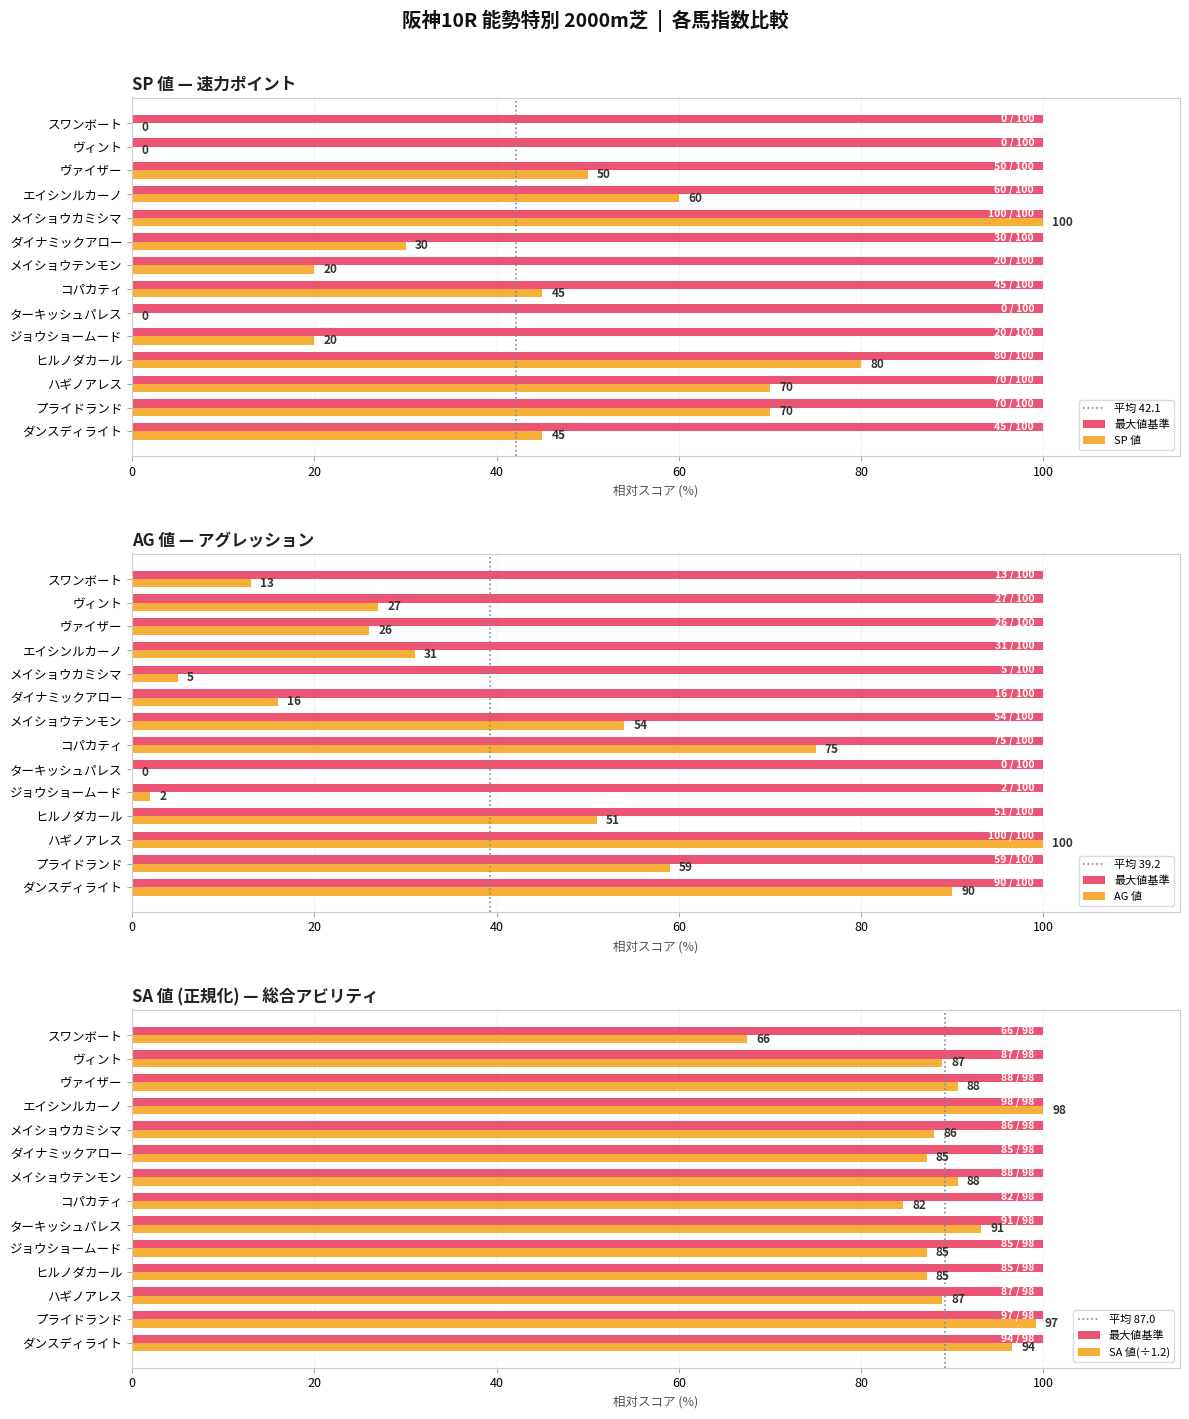

What position from the right is ハギノアレス?

12